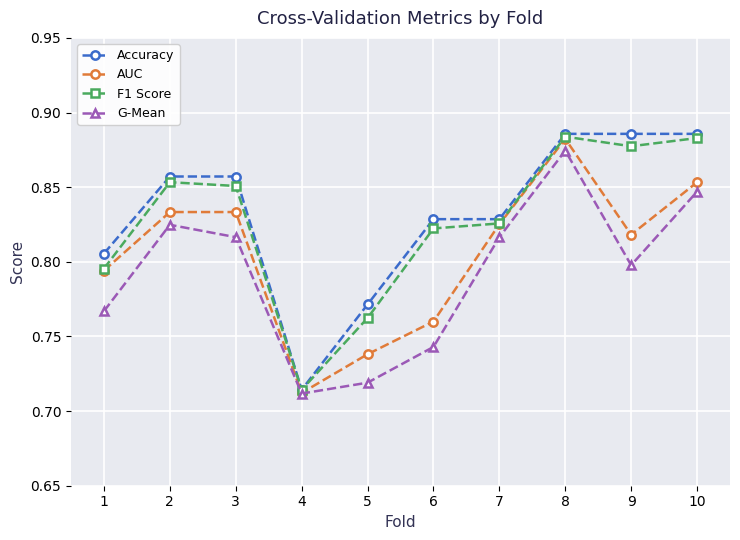

Which category has the lowest value in the AUC series?

4